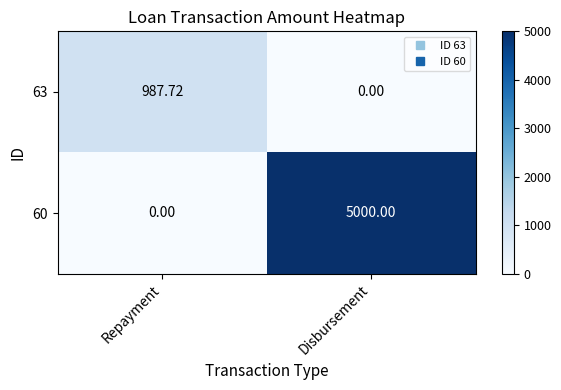

At which label is 63 closest to 493?

Disbursement